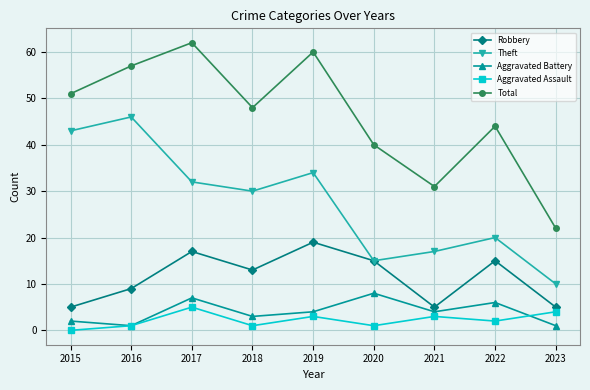

At which label does Aggravated Assault reach its minimum?

2015